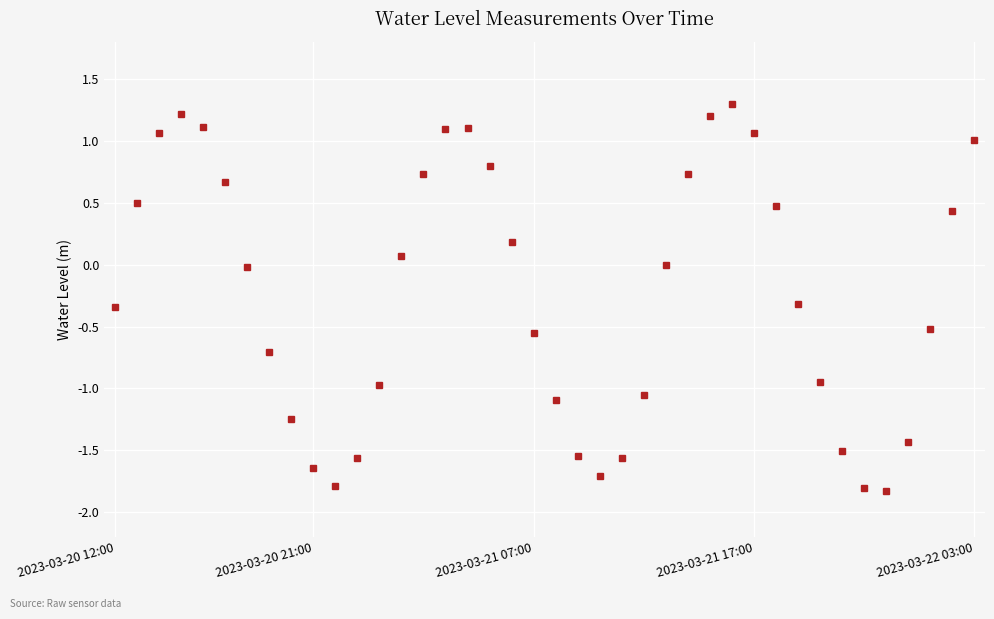

What is the difference between the second highest and minimum values?

3.0